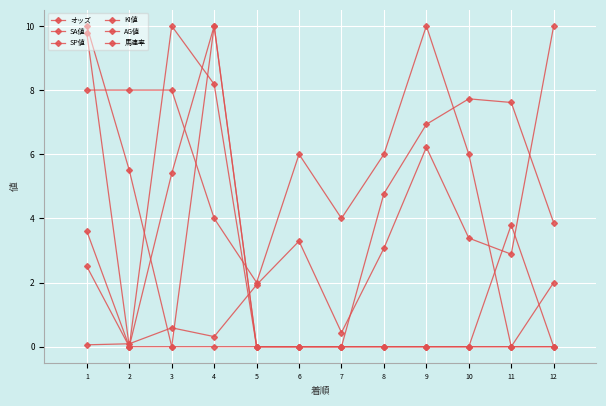

True or false: AG値 and SA値 intersect in this chart.

True